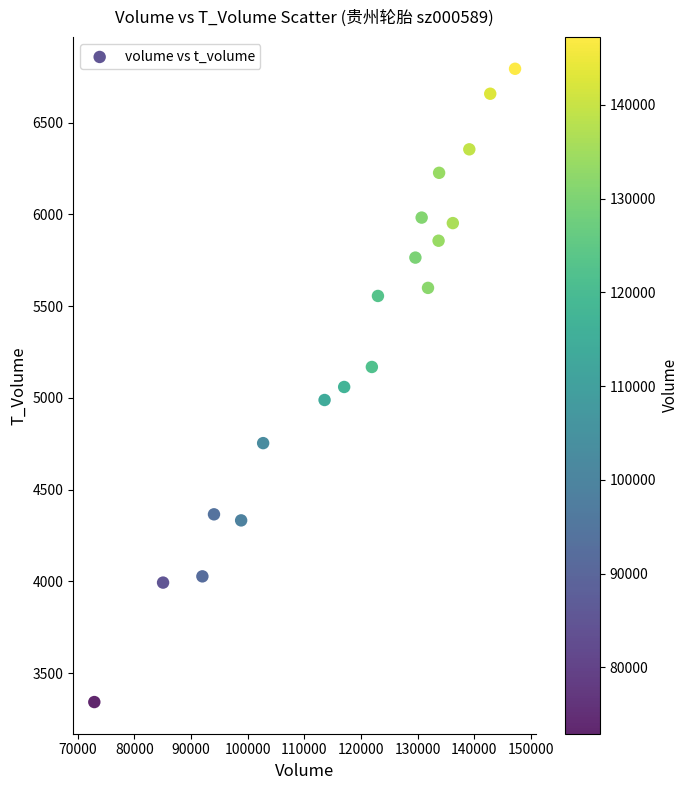

What is the range of Y values (max minus min)?

3451